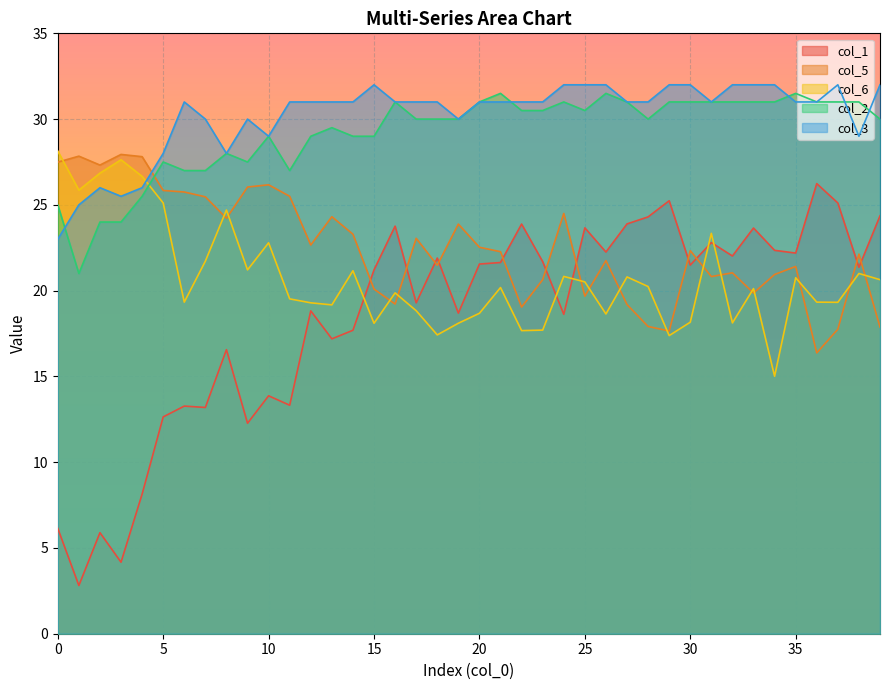

Between 18 and 5, which is larger?

18